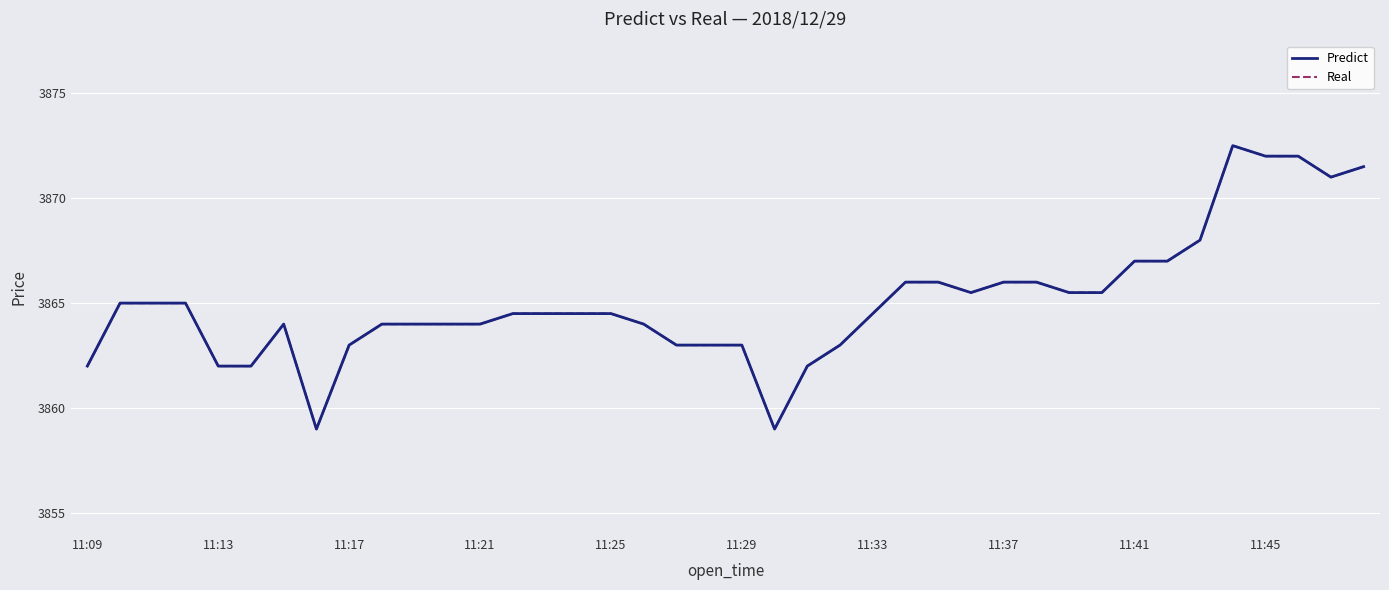

True or false: Predict has a value of 3864.5 at 15.

True